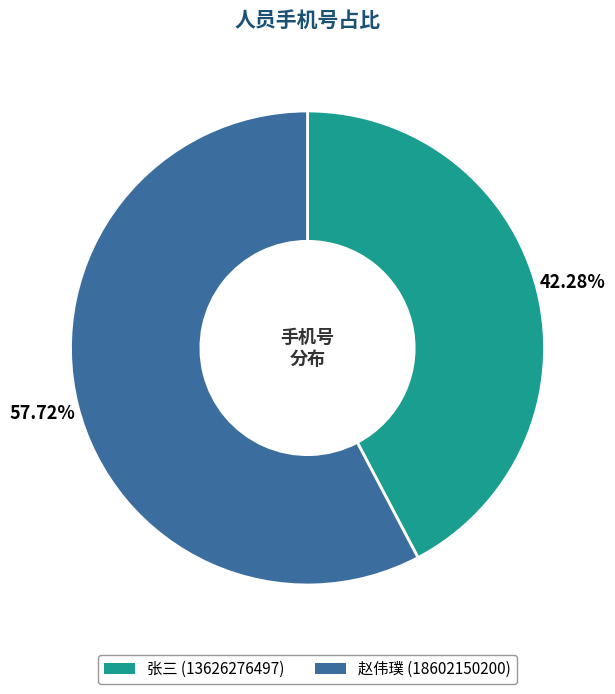

How many slices are in this pie chart?

2